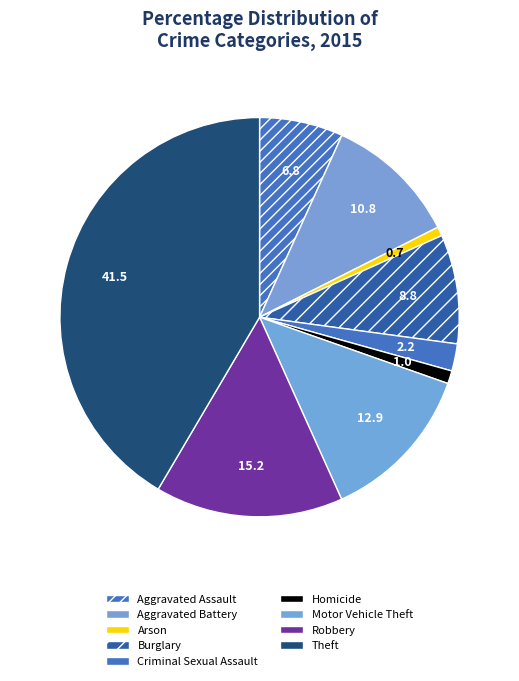

True or false: Burglary accounts for 24% of the total.

False